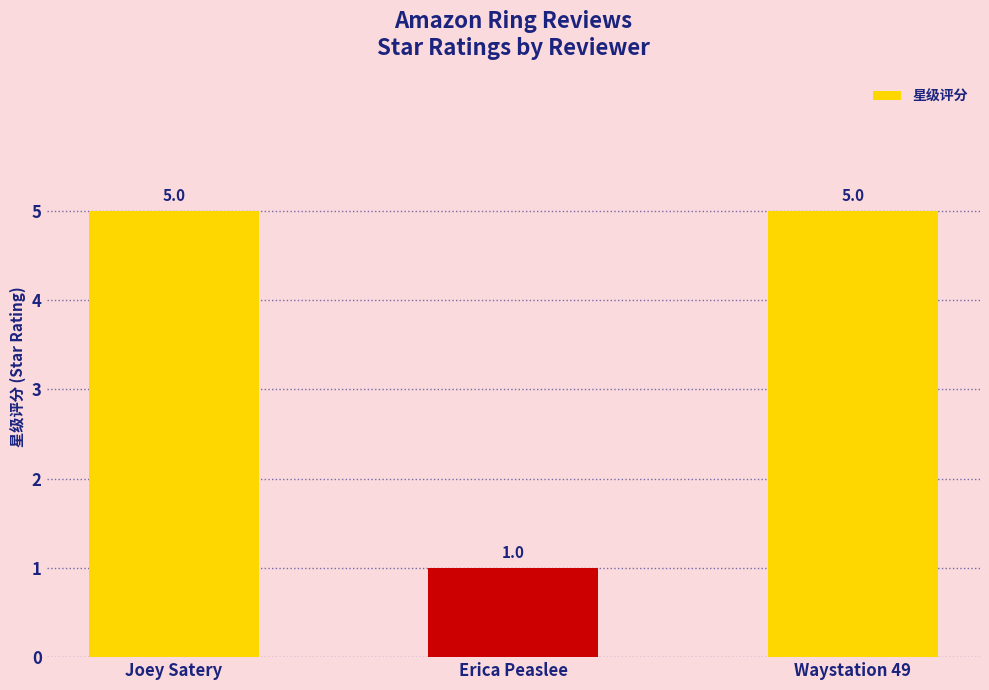

Count the number of categories in the chart.

3